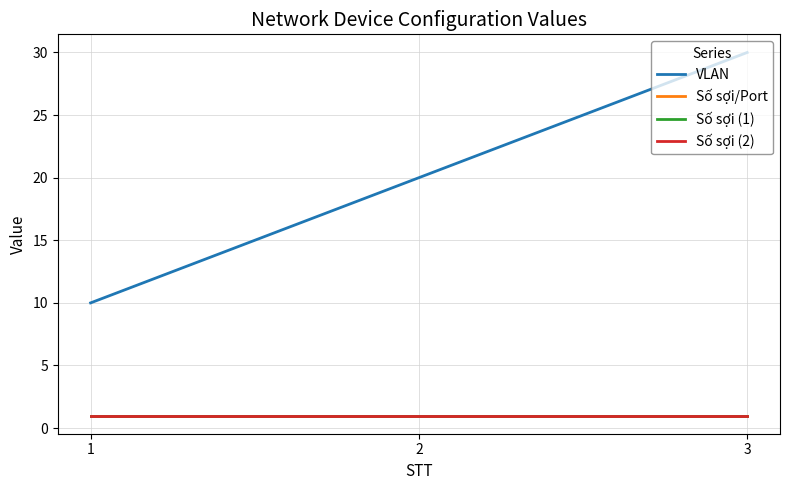

Rank the series by their maximum value, from lowest to highest.

Số sợi/Port, Số sợi (1), Số sợi (2), VLAN